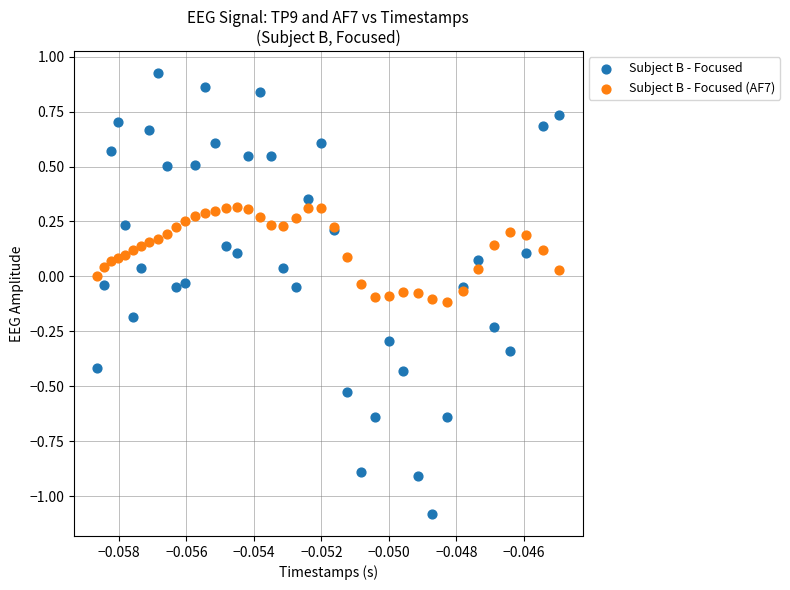

Which series contains the highest Y value?

Subject B - Focused